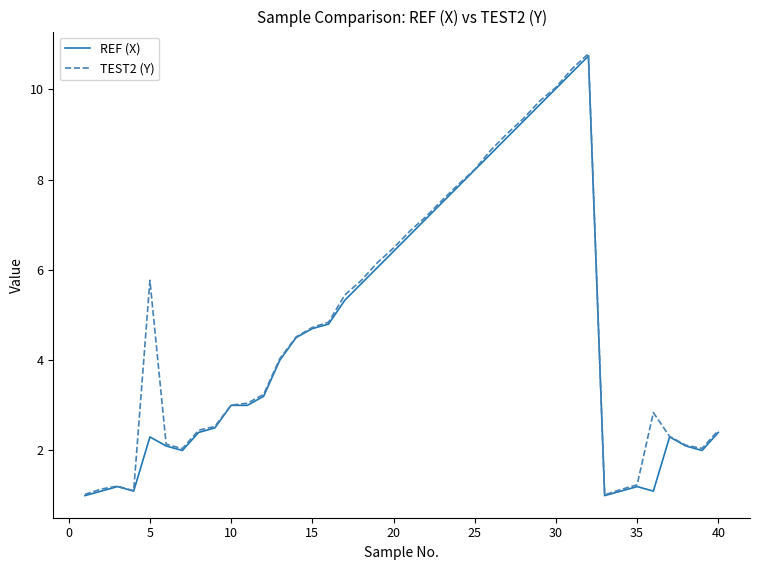

What is the difference between the second highest and minimum values in the REF (X) series?

9.4